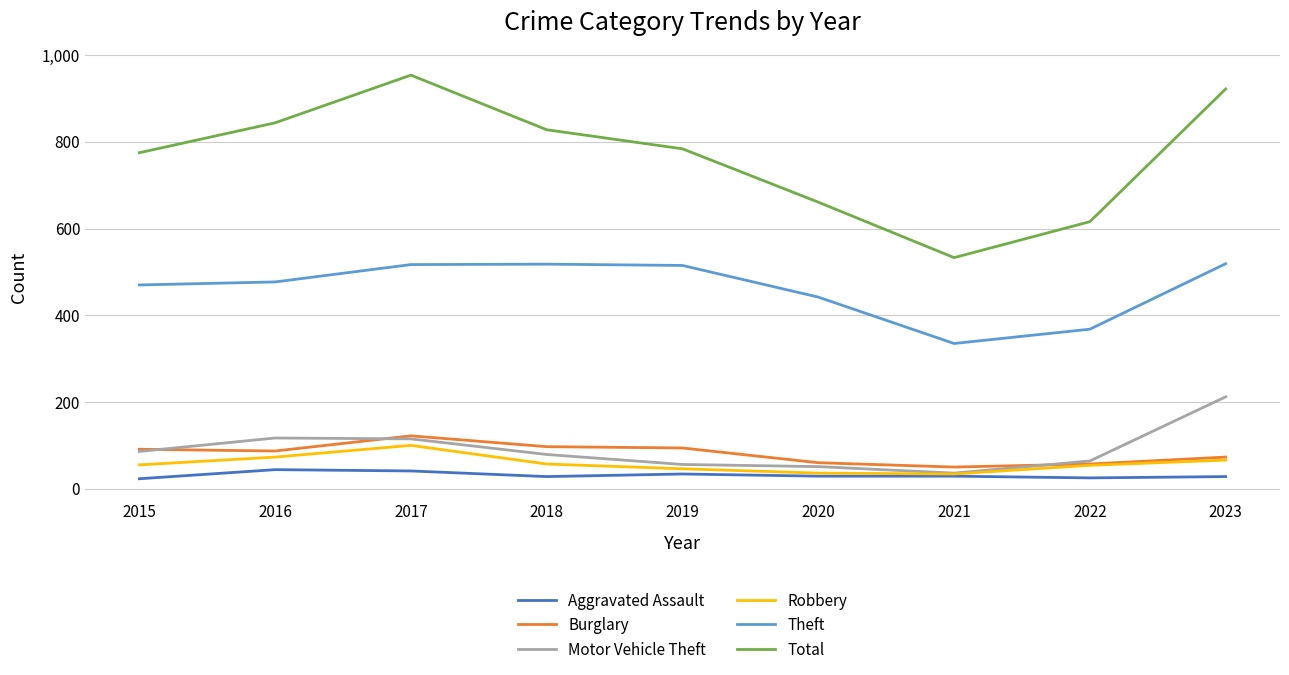

Which category has the highest value in the Motor Vehicle Theft series?

2023